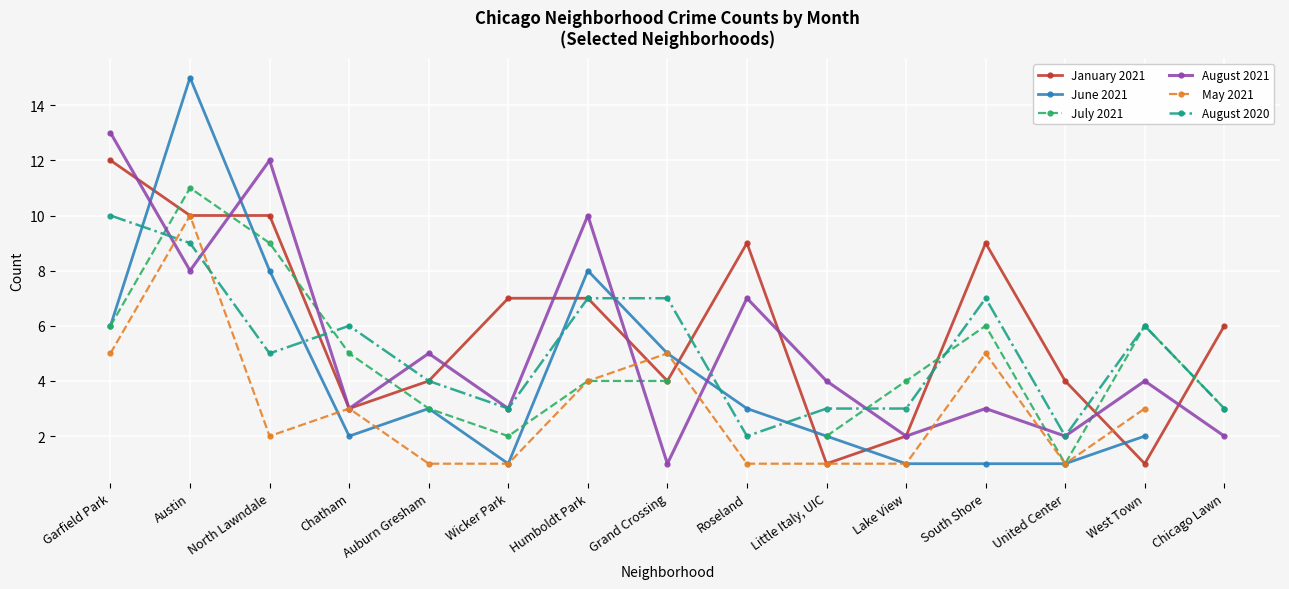

Which series has the largest total across all categories?

January 2021